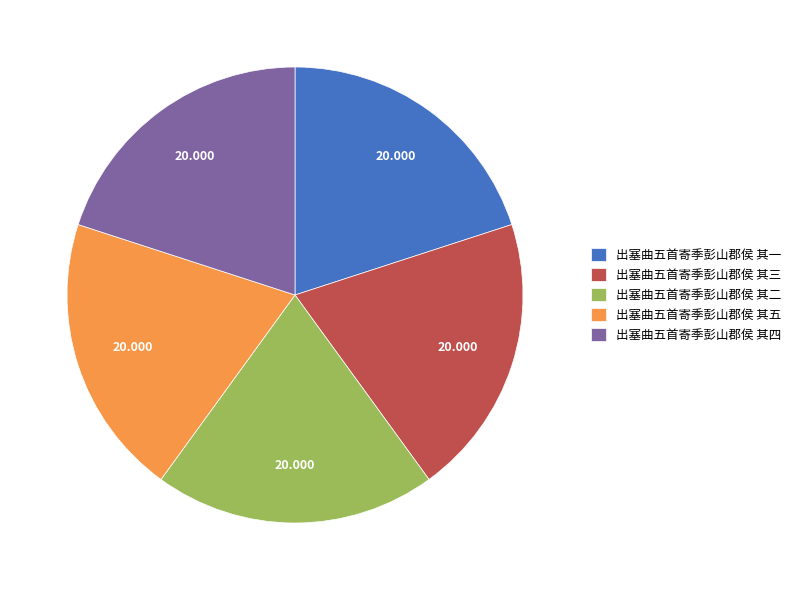

True or false: 出塞曲五首寄季彭山郡侯 其一 accounts for 12% of the total.

False